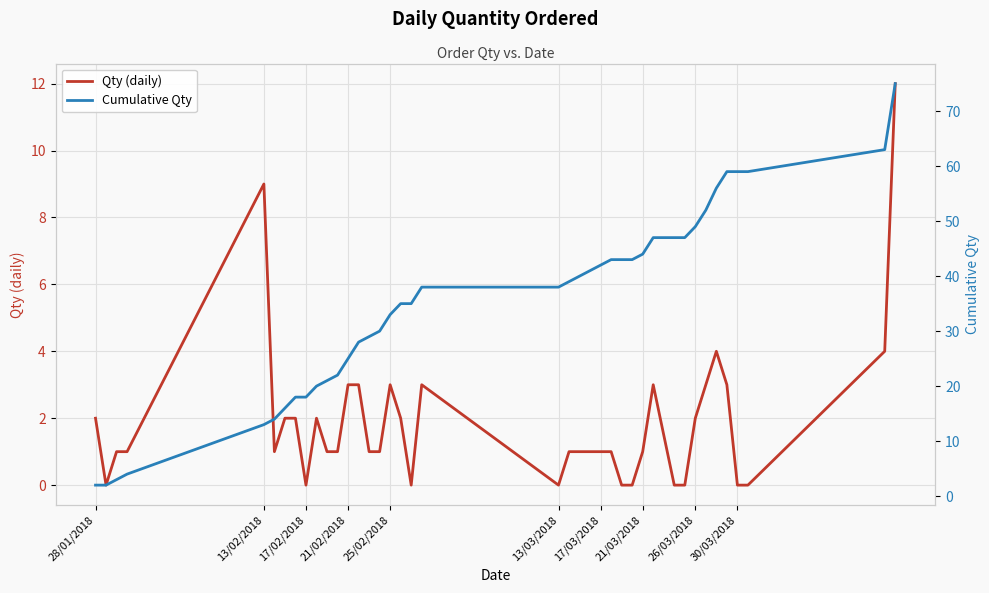

Rank the series by their average value, from highest to lowest.

Cumulative Qty, Qty (daily)